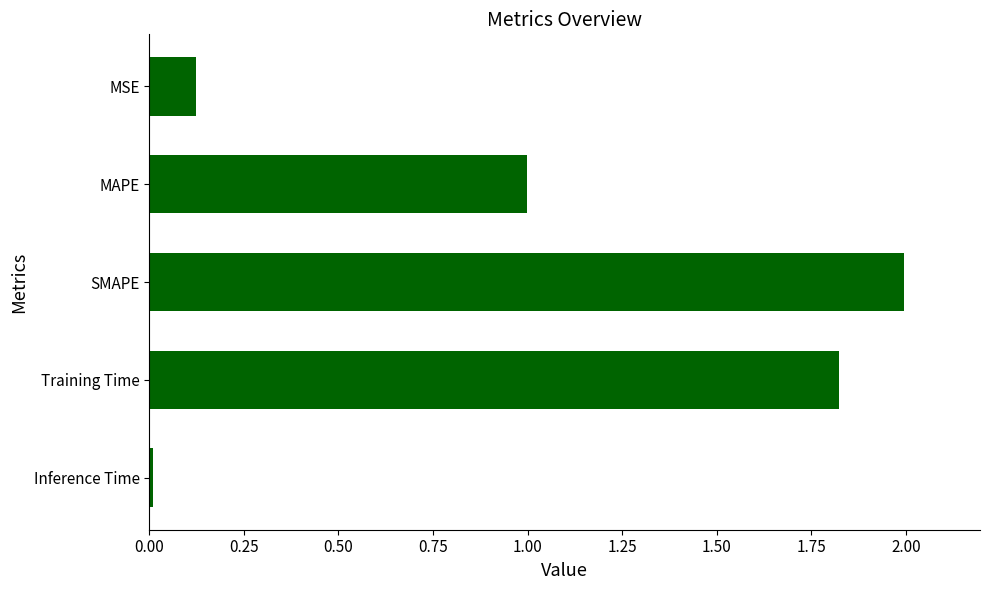

At which category does the chart reach its peak across all series?

SMAPE